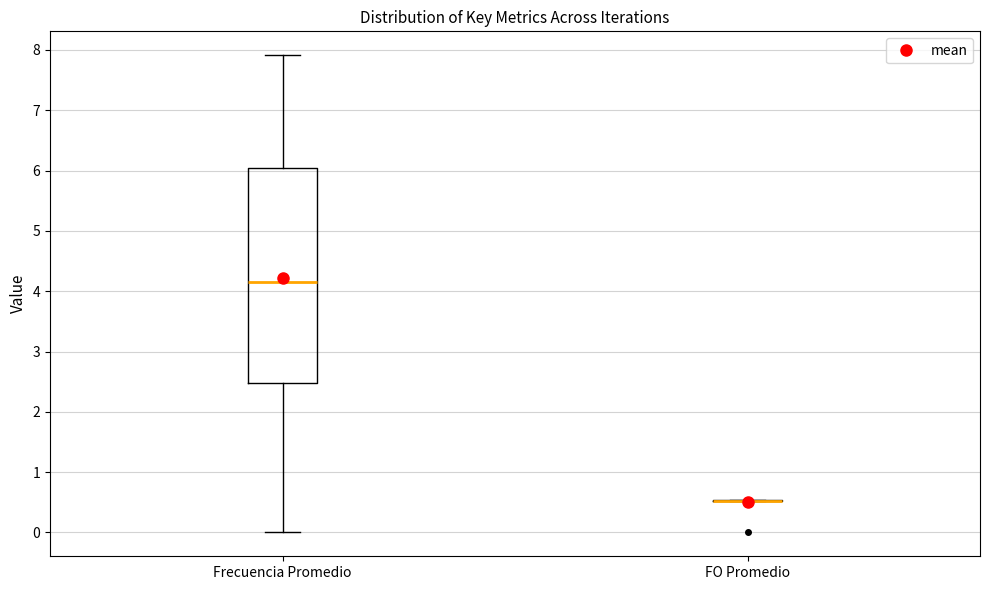

Reading left to right, read every box against the y-axis: the position of its median line, the range the box covers, and the ends of its whiskers. The values are not printed on the chart, so give them approximately, as read against the axis.

Frecuencia Promedio: median 4.1, box 2.5 to 6.0, whiskers 0.0 to 7.9
FO Promedio: box collapsed to a line at 0.5, whiskers 0.5 to 0.5